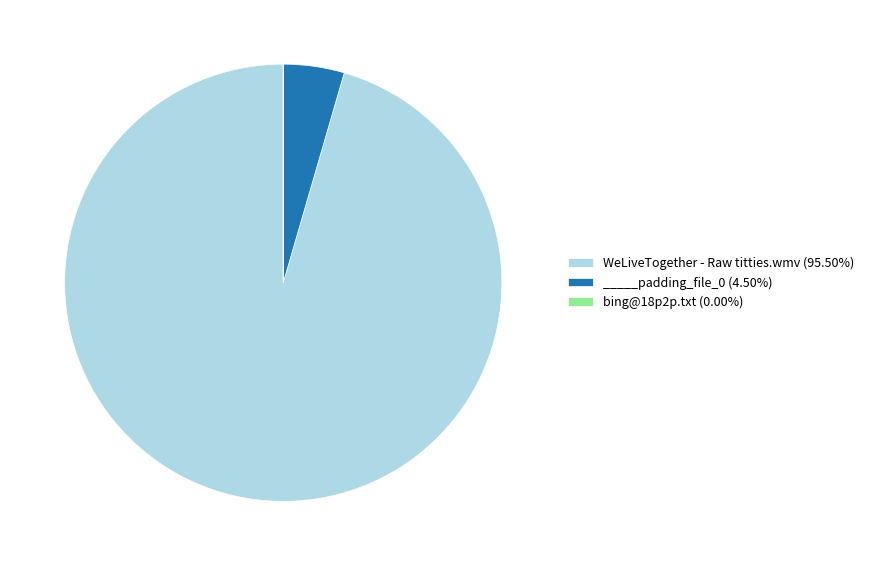

Do WeLiveTogether - Raw titties.wmv (95.50%) and _____padding_file_0 (4.50%) together represent more than half of the pie?

Yes